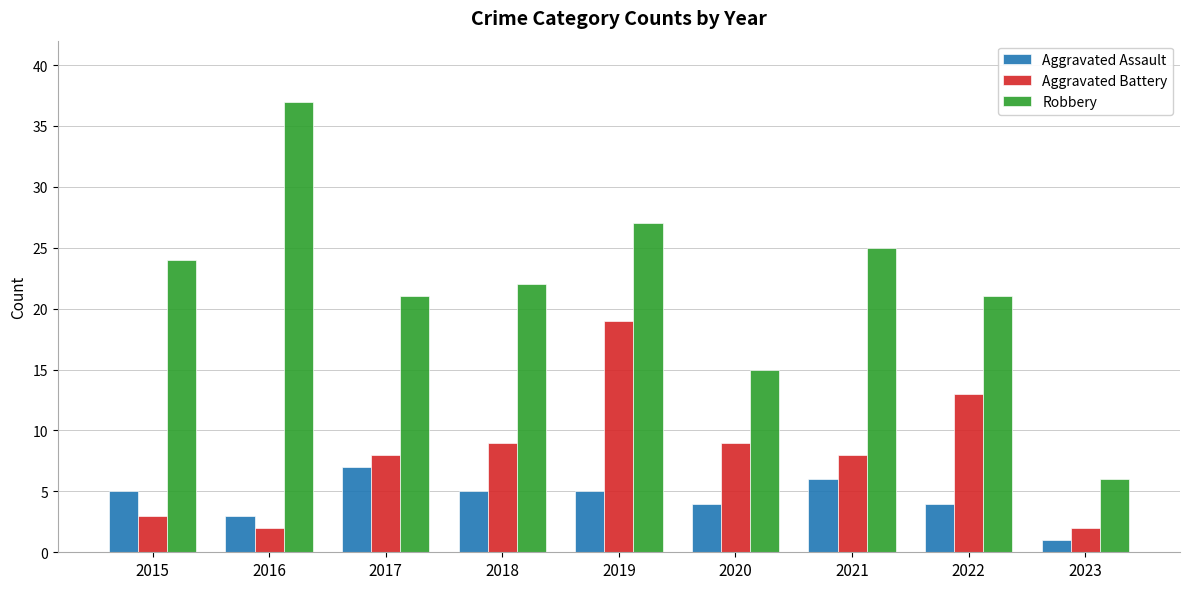

Which label corresponds to the largest value in the chart?

2016